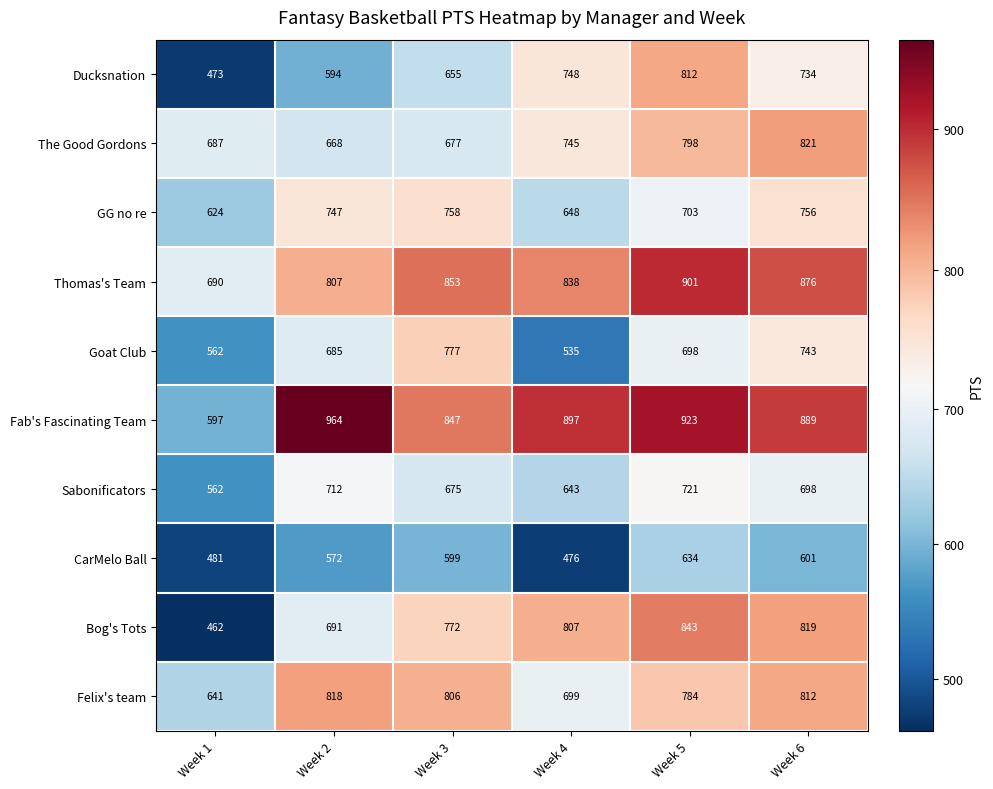

What is the average value of the Felix's team series?

760